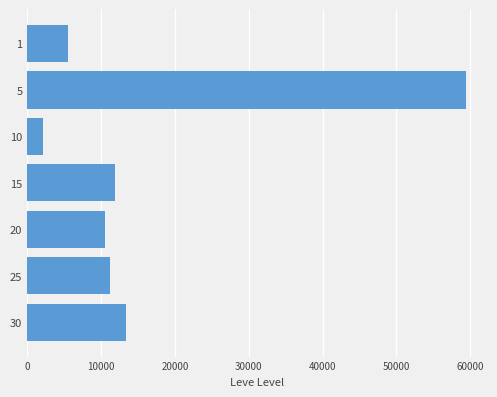

What is the sum of all values?

113970.4